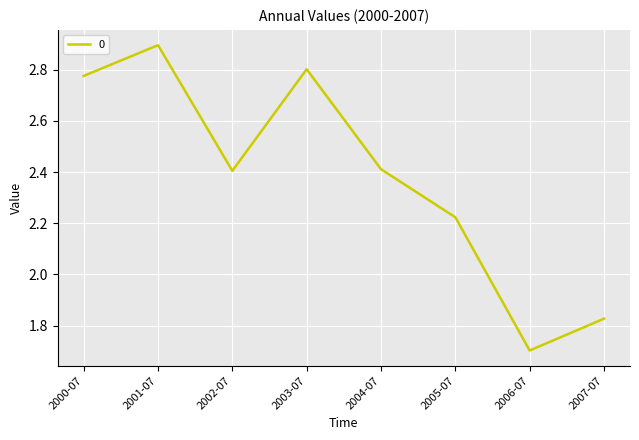

What position from the left is 2006-07?

7